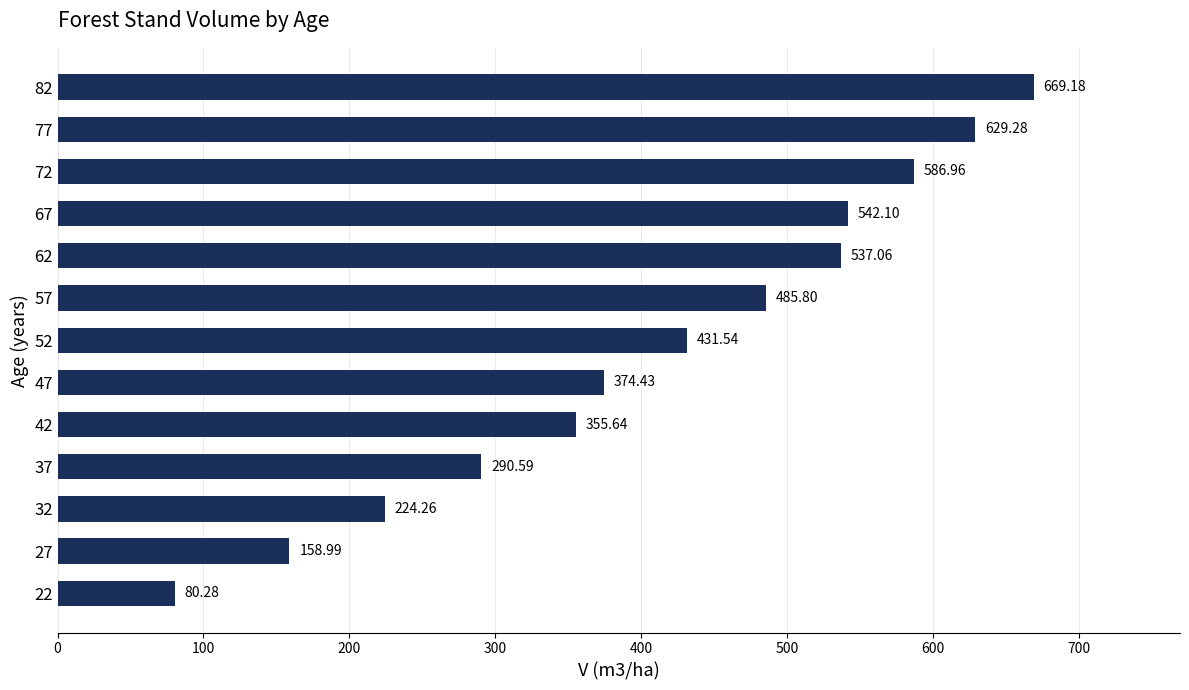

What is the ratio of the value at 47 to the value at 72?

0.6